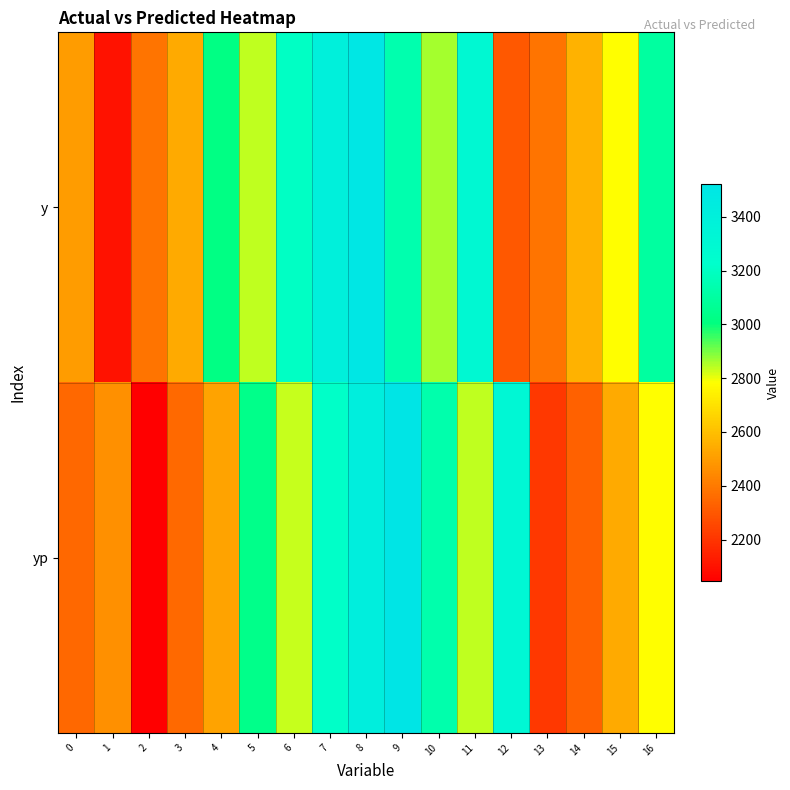

What is the total value across all series at 8?

6923.6